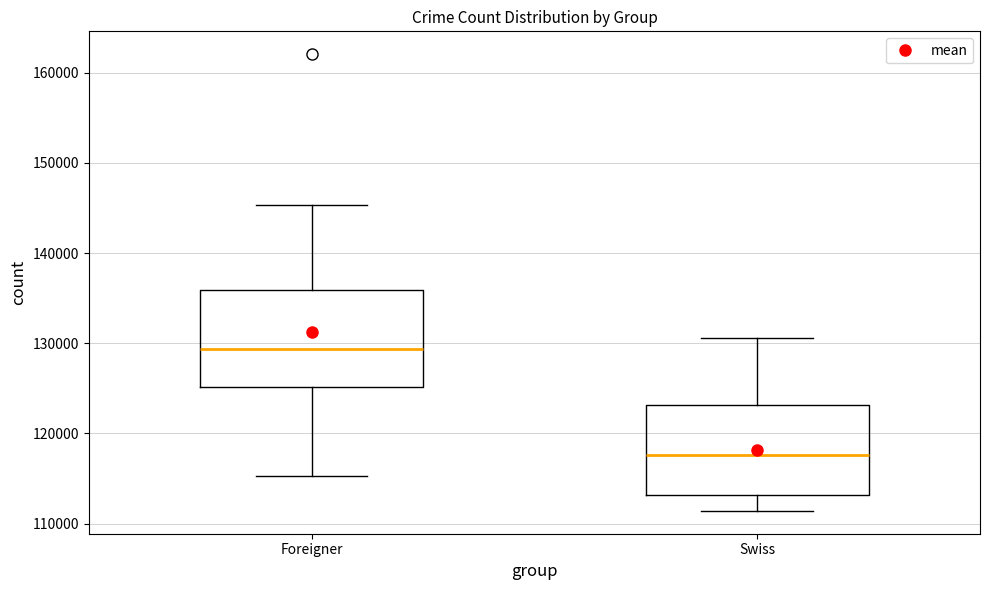

Which box's median line is the lowest?

Swiss